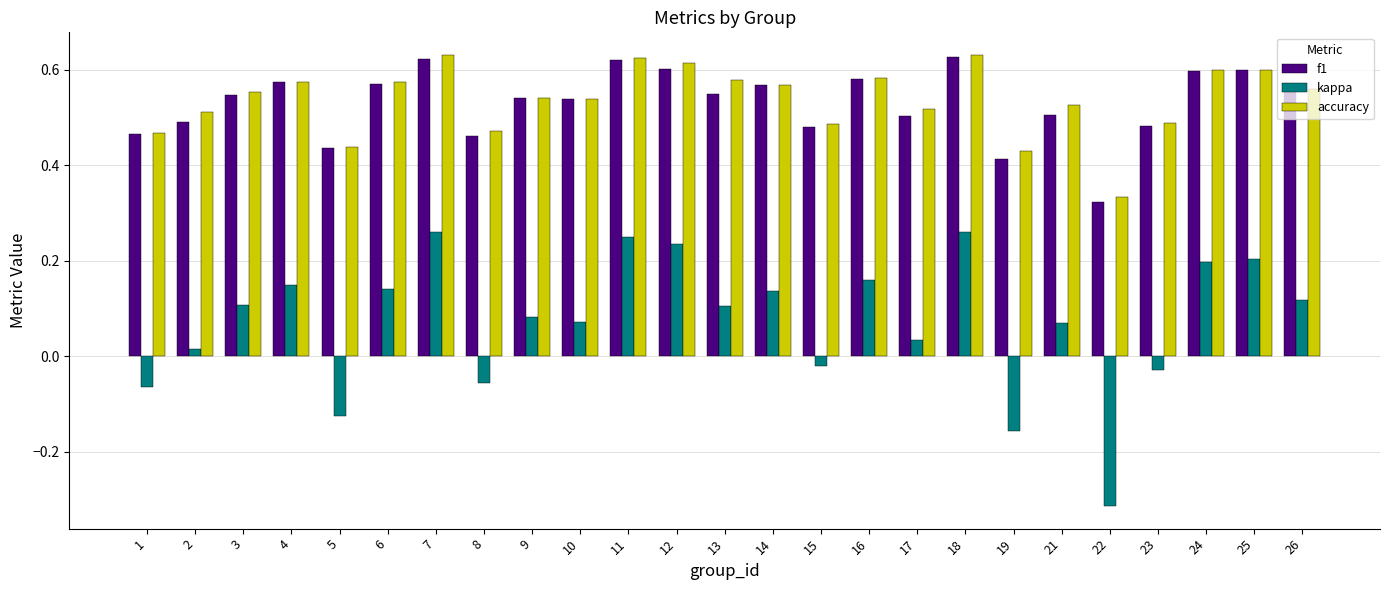

The kappa series shows -0.1 at 22. True or false?

False